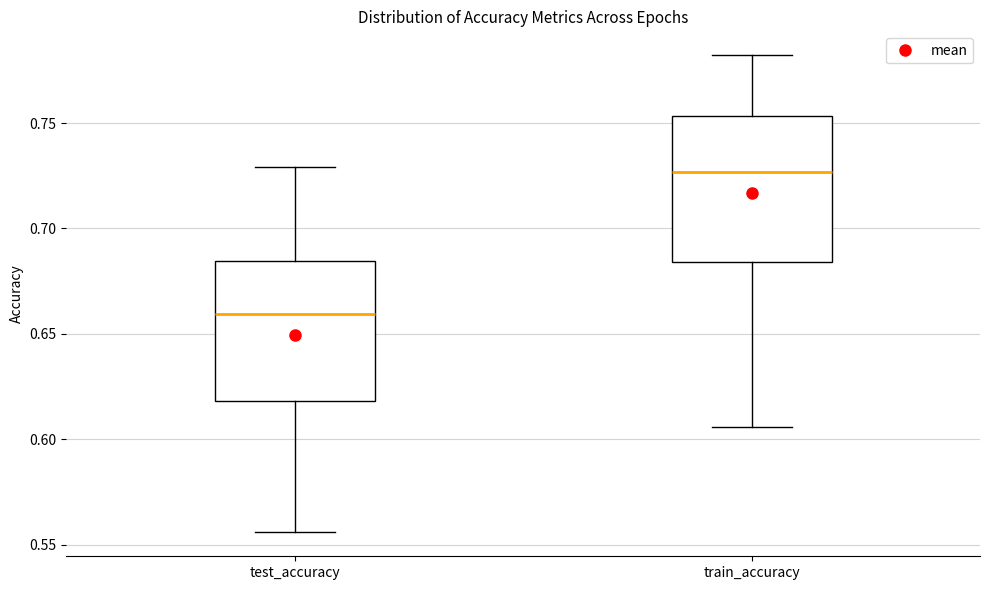

Which box has the highest median line?

train_accuracy